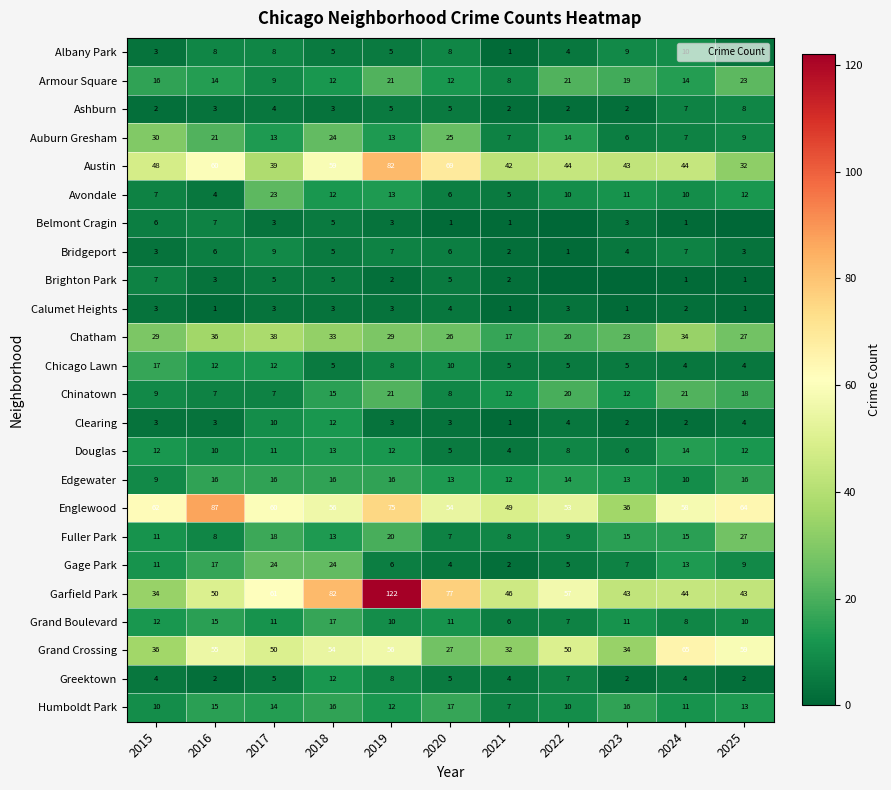

What is the total value across all series at 2024?

406